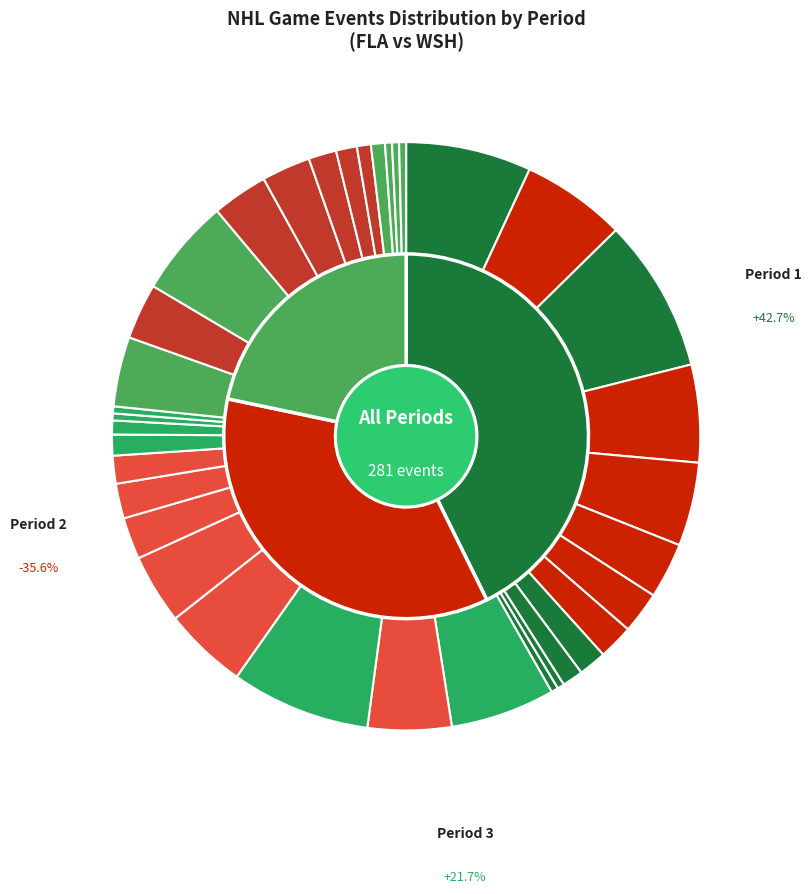

How much of the chart is everything except Period 3?

78.3%